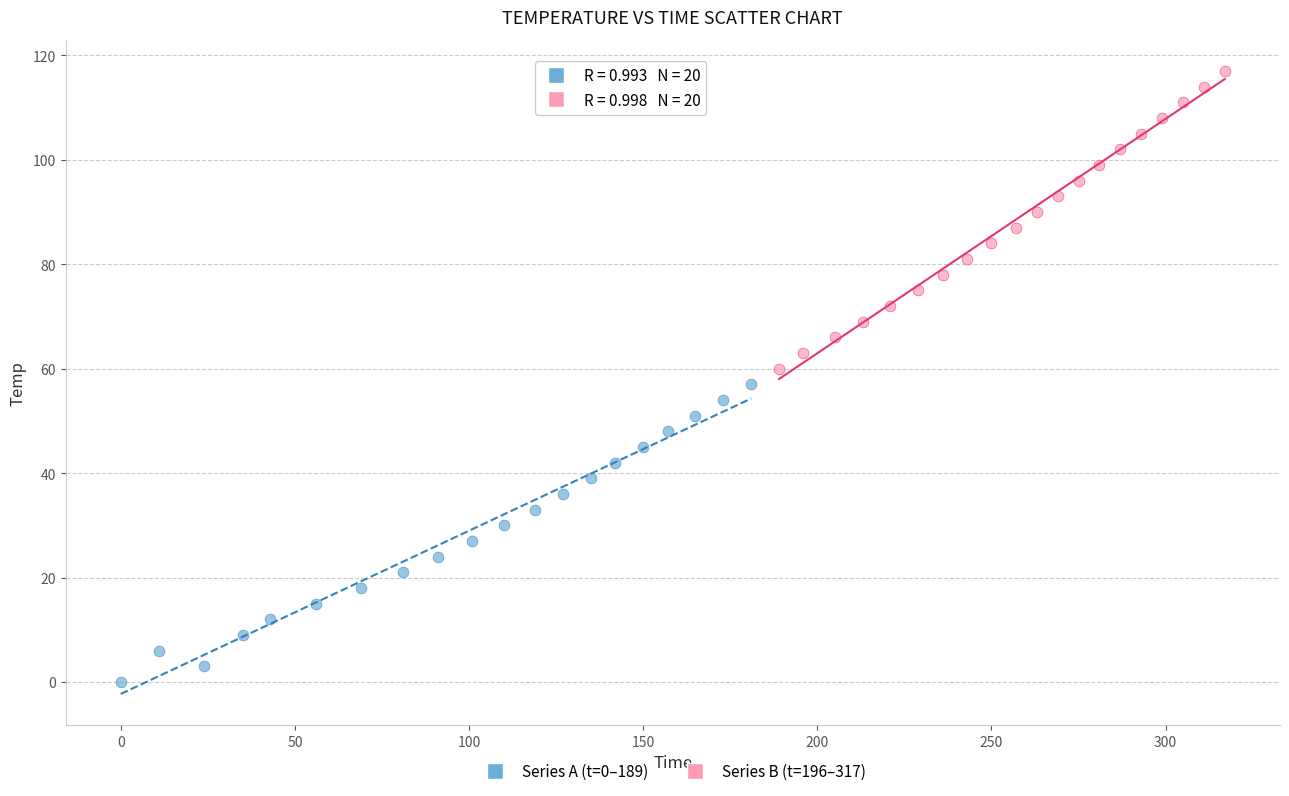

Which series contains the highest Y value?

Series B (t=196–317)